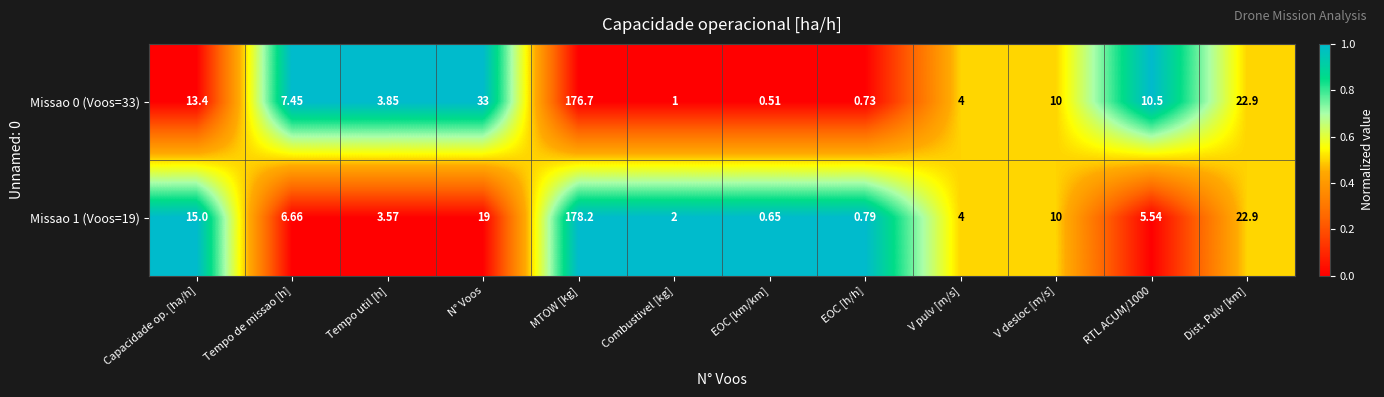

Where is Missao 1 (Voos=19) nearest to the value 89?

Dist. Pulv [km]